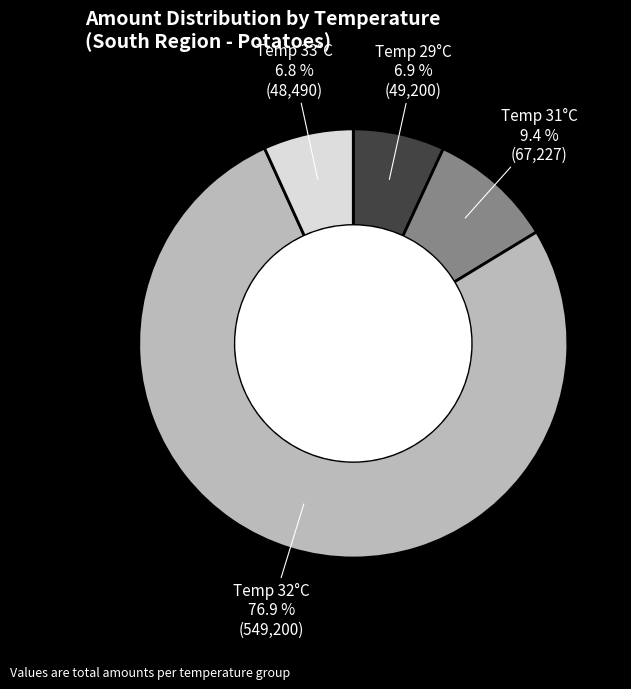

How many slices are in this pie chart?

4